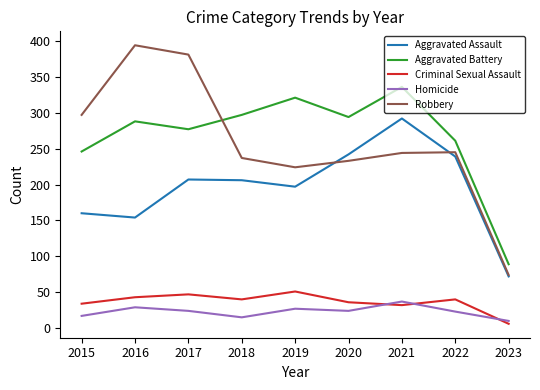

How many lines are shown in the chart?

5